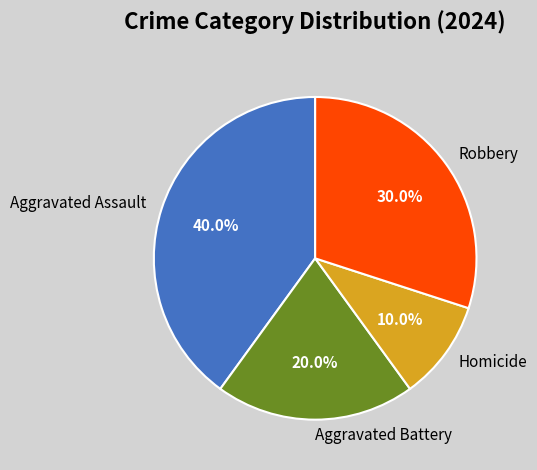

Is it true that Aggravated Assault is 54% of the pie?

False